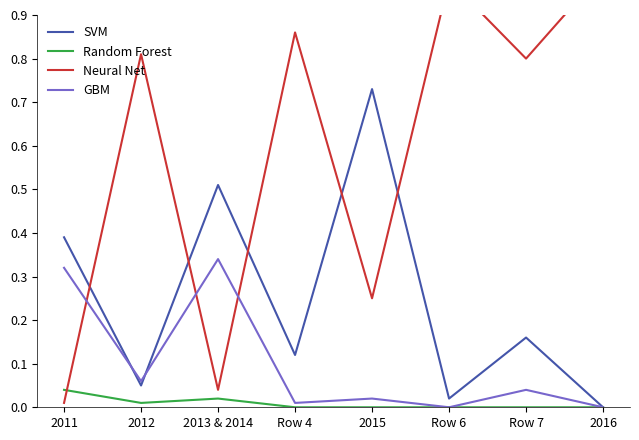

How many interior local valleys does the Neural Net series have?

3